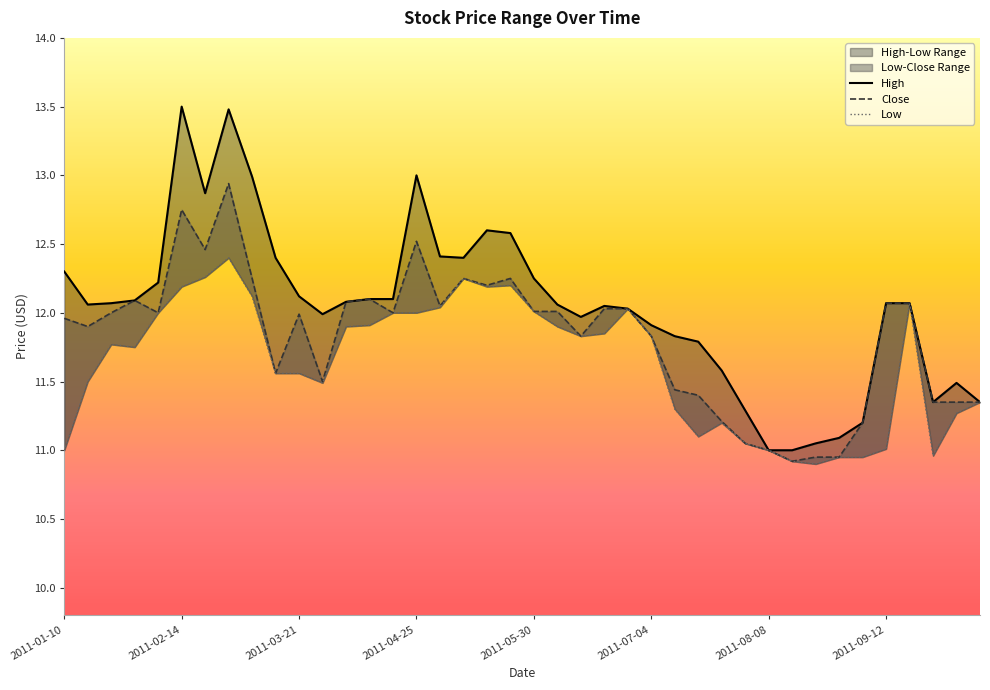

Rank the series at 2011-03-21 from lowest to highest value.

Low, Close, High